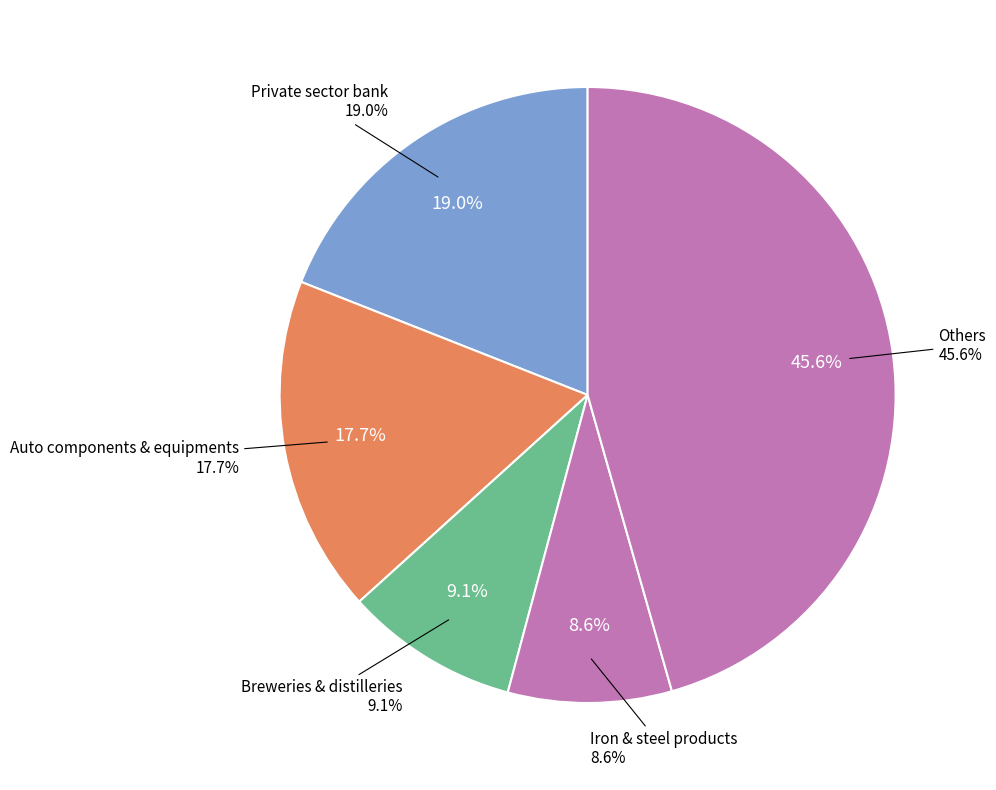

Is the sum of HDFC Bank Ltd. and Birlasoft Ltd. greater than half?

No